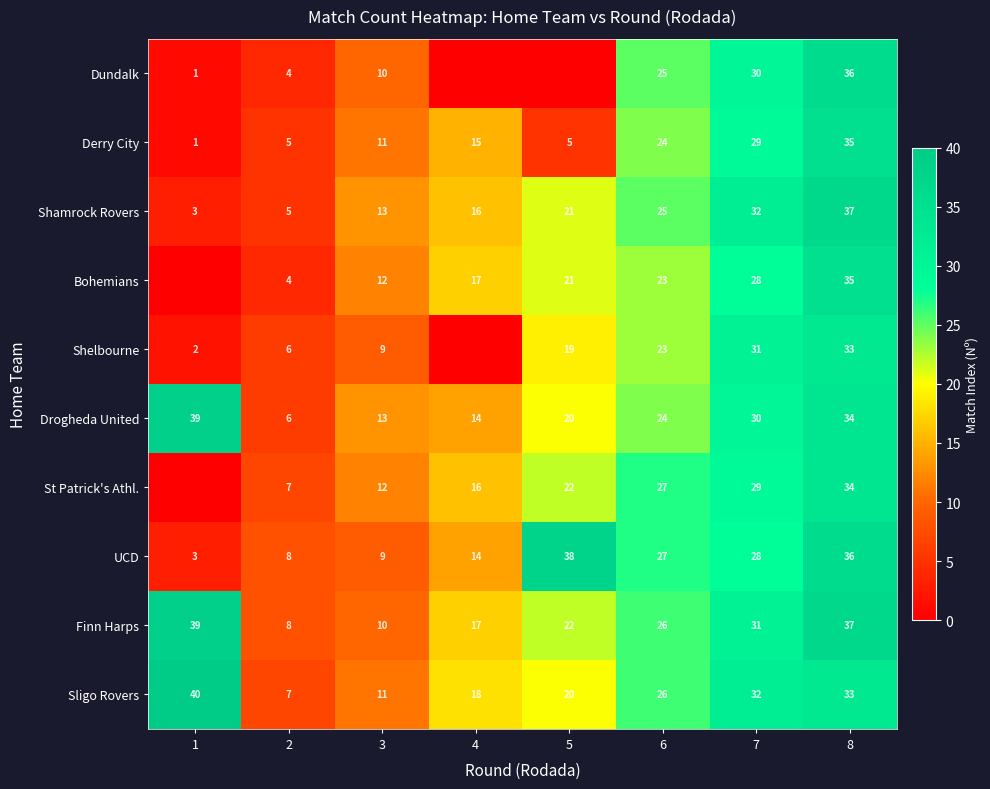

What is the difference between the Dundalk values at 2 and 8?

32